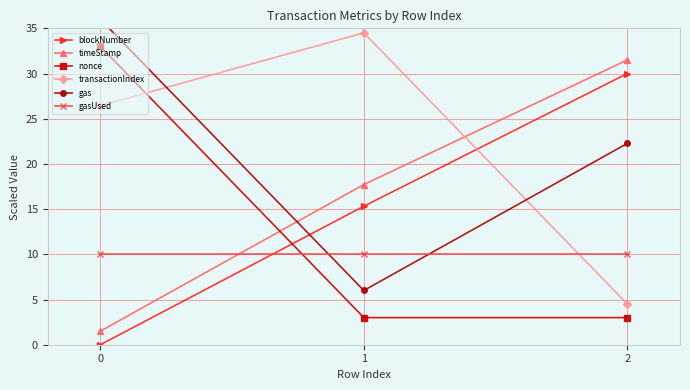

What is the total value across all series at 0?

106.9